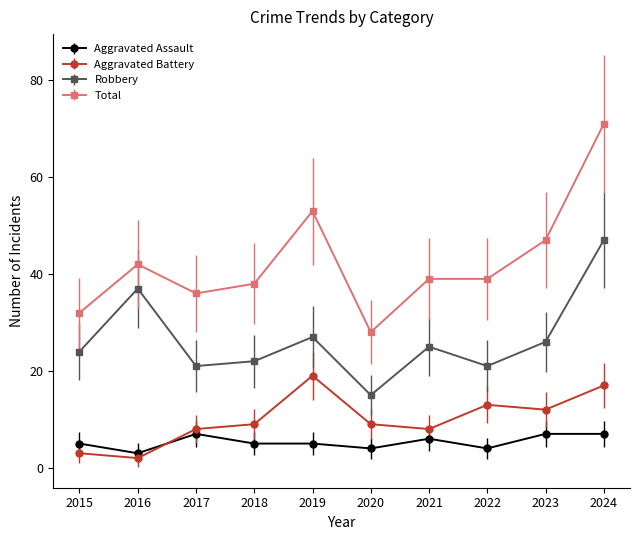

What are all the series names shown in the legend?

Aggravated Assault, Aggravated Battery, Robbery, Total